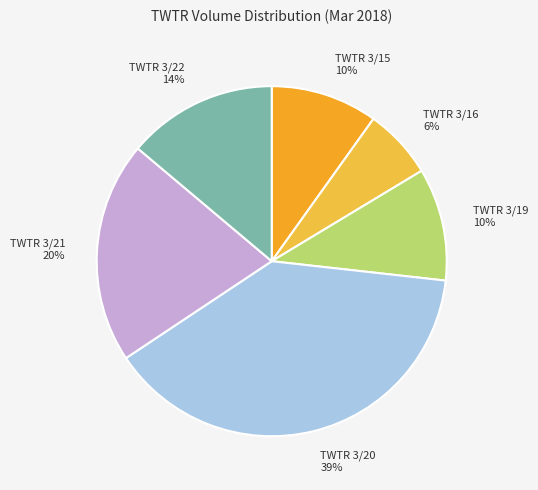

To the nearest percent, what is the average slice percentage?

17%